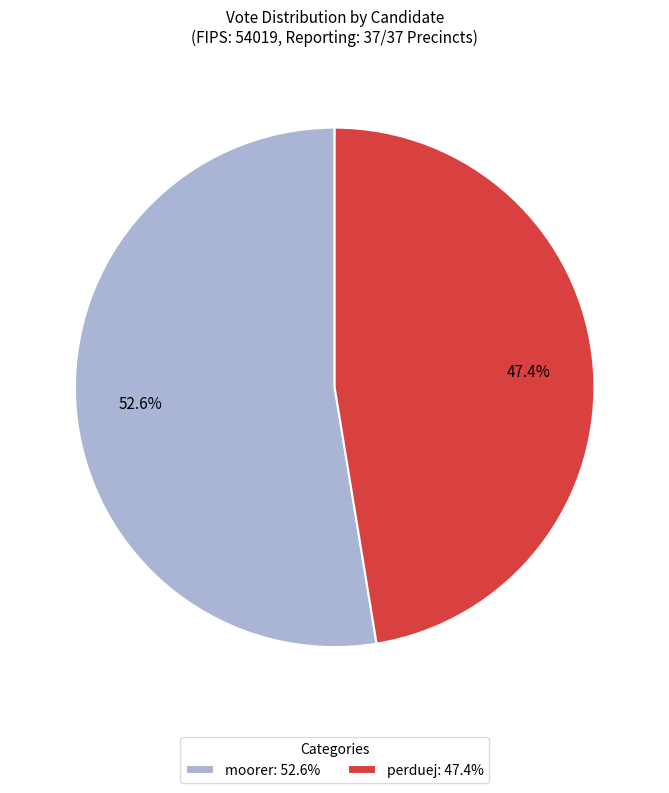

Is it true that perduej is 59% of the pie?

False